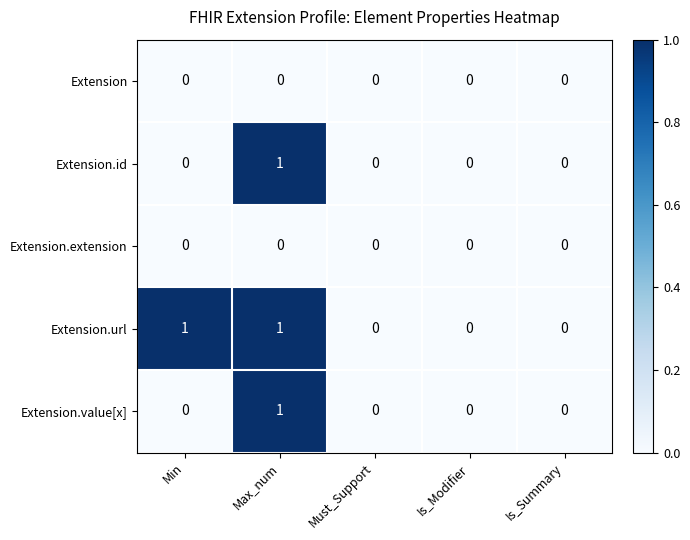

The value of Extension.url at Must_Support is 0. True or false?

True